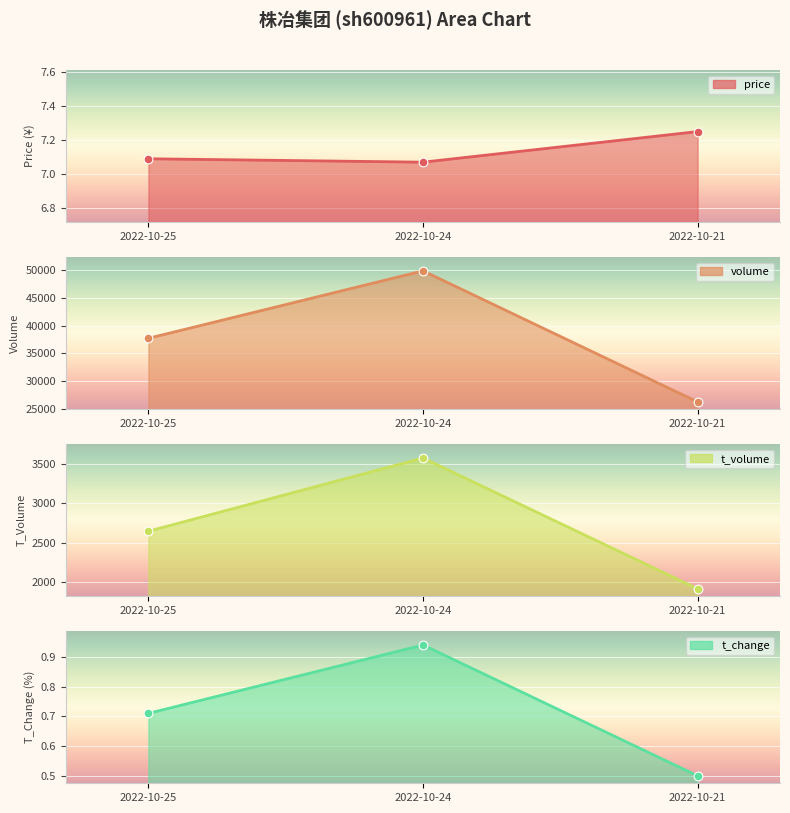

Which series contains the lowest Y value?

t_change